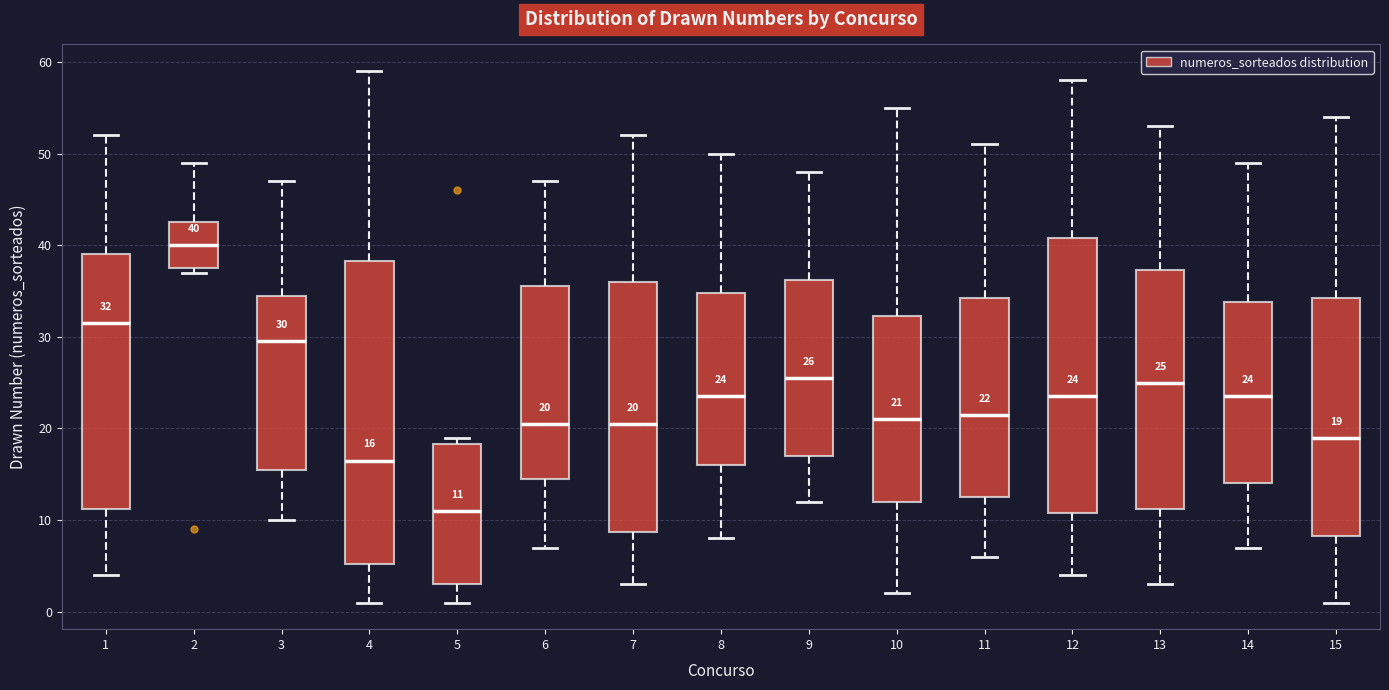

Which box's median line is the lowest?

5